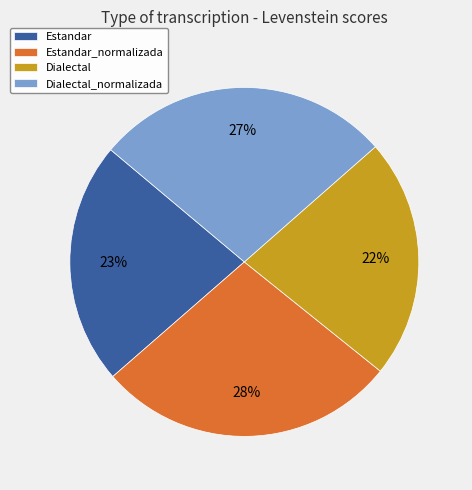

True or false: Estandar accounts for 23% of the total.

True